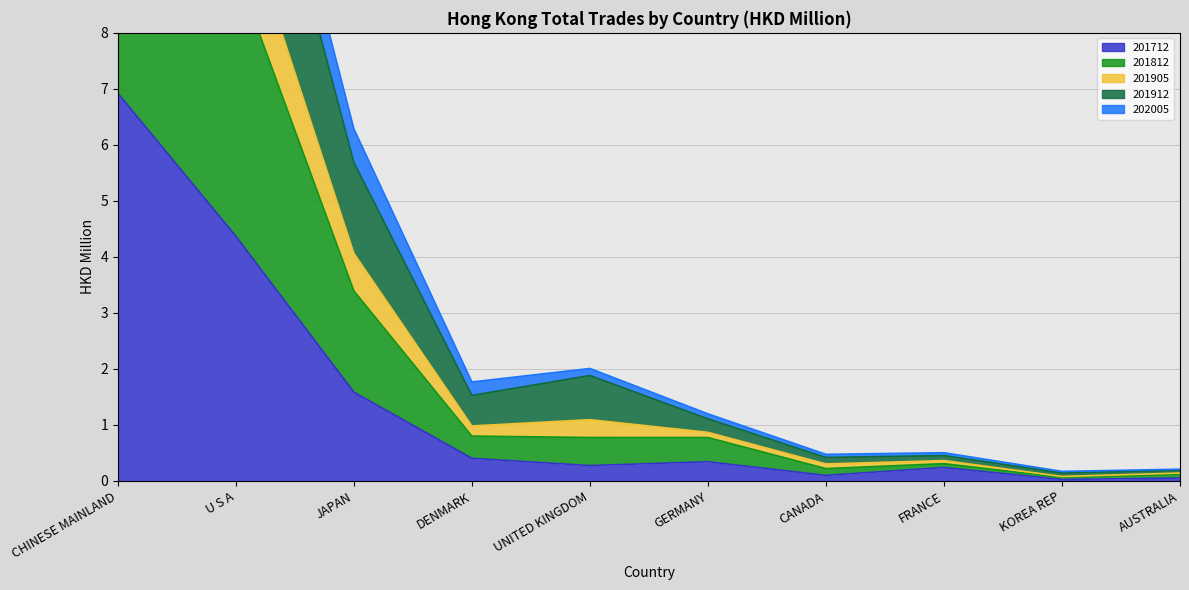

True or false: 201905 and 201912 cross at least once.

False